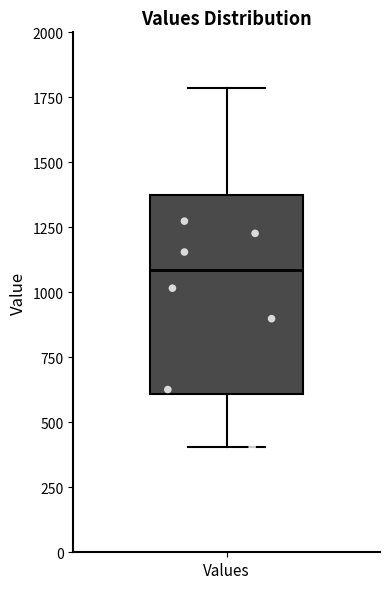

Where does the upper whisker of the box for Values end on the y-axis? The values are not printed on the chart, so give them approximately, as read against the axis.

1800